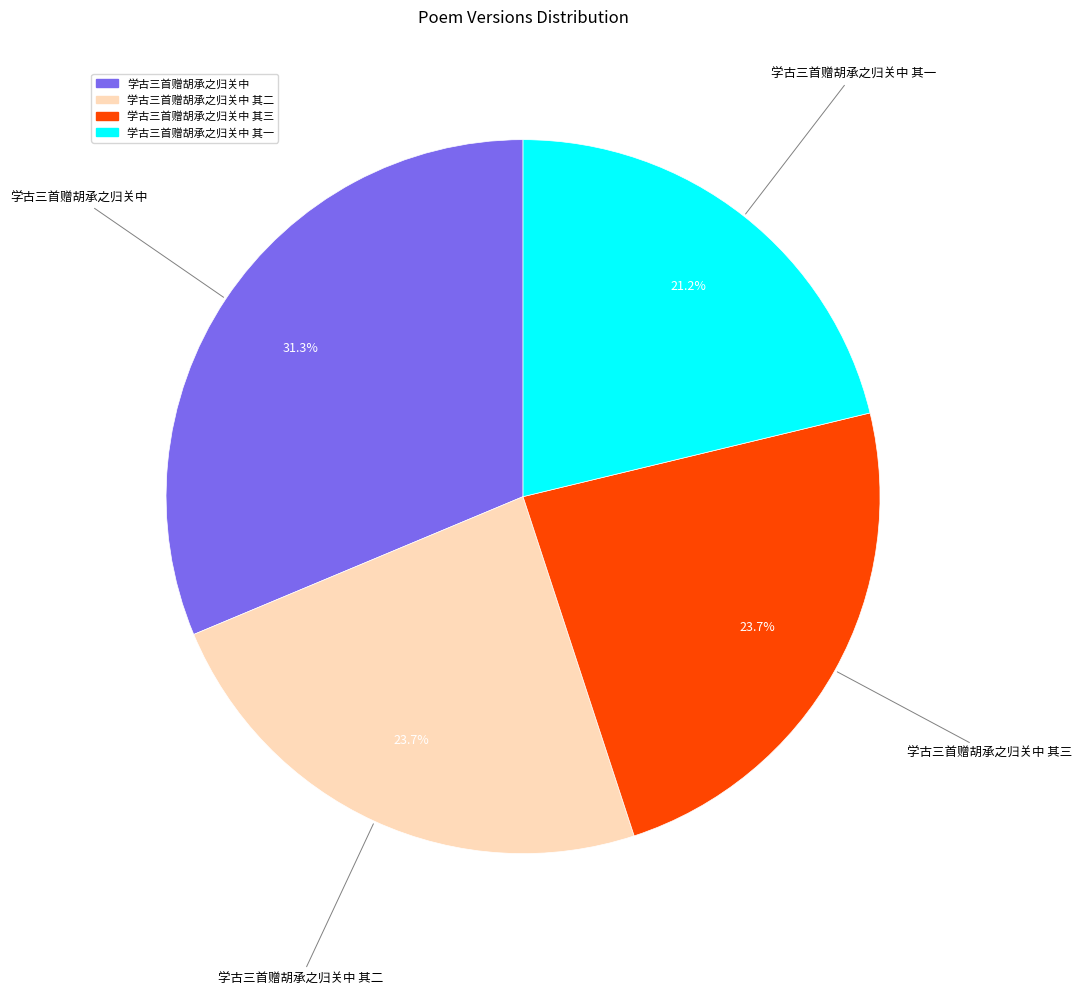

Is 学古三首赠胡承之归关中 其一 the majority of the pie?

No